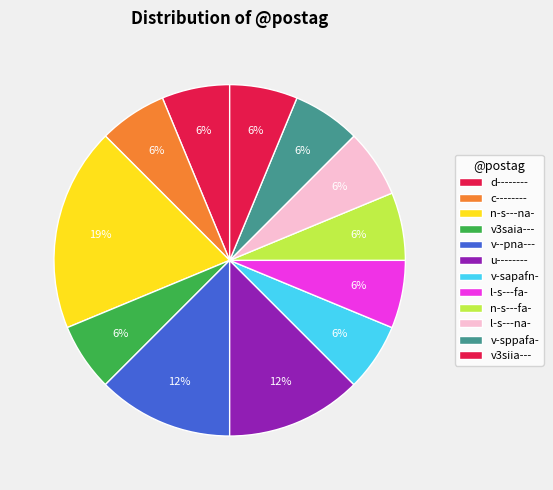

How many segments does this pie chart have?

12